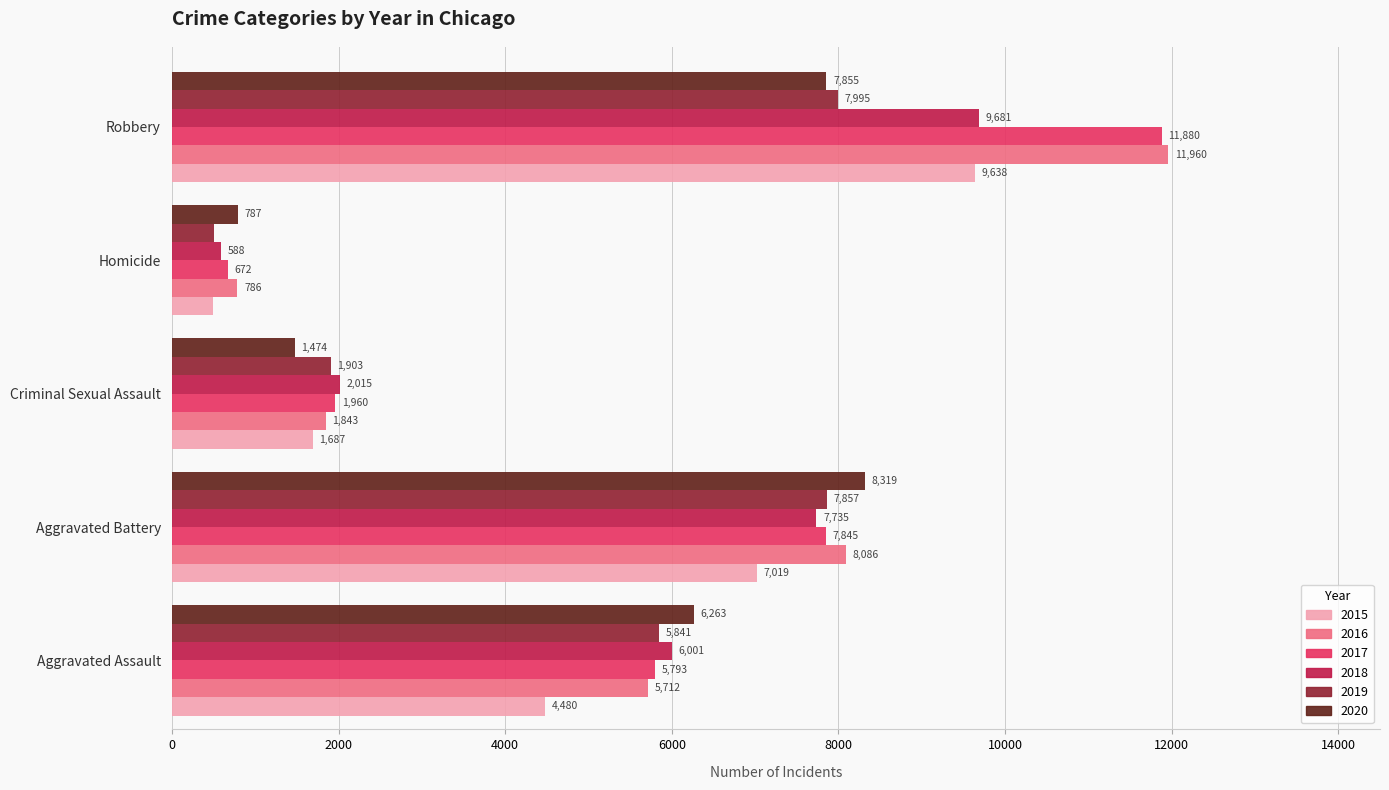

At Homicide, list the series in order from largest to smallest.

2020, 2016, 2017, 2018, 2019, 2015